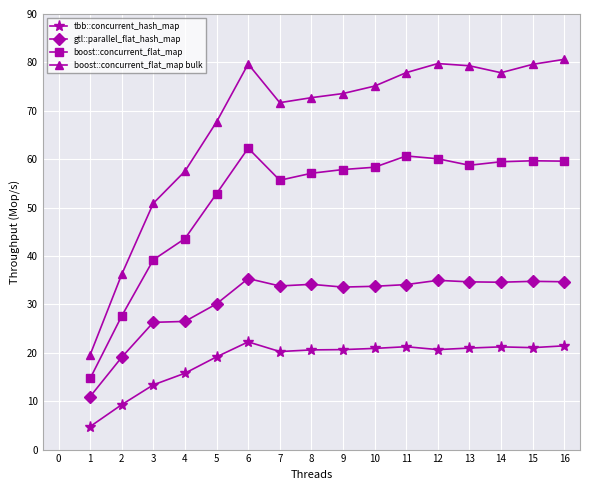

What are all the series names shown in the legend?

tbb::concurrent_hash_map, gtl::parallel_flat_hash_map, boost::concurrent_flat_map, boost::concurrent_flat_map bulk